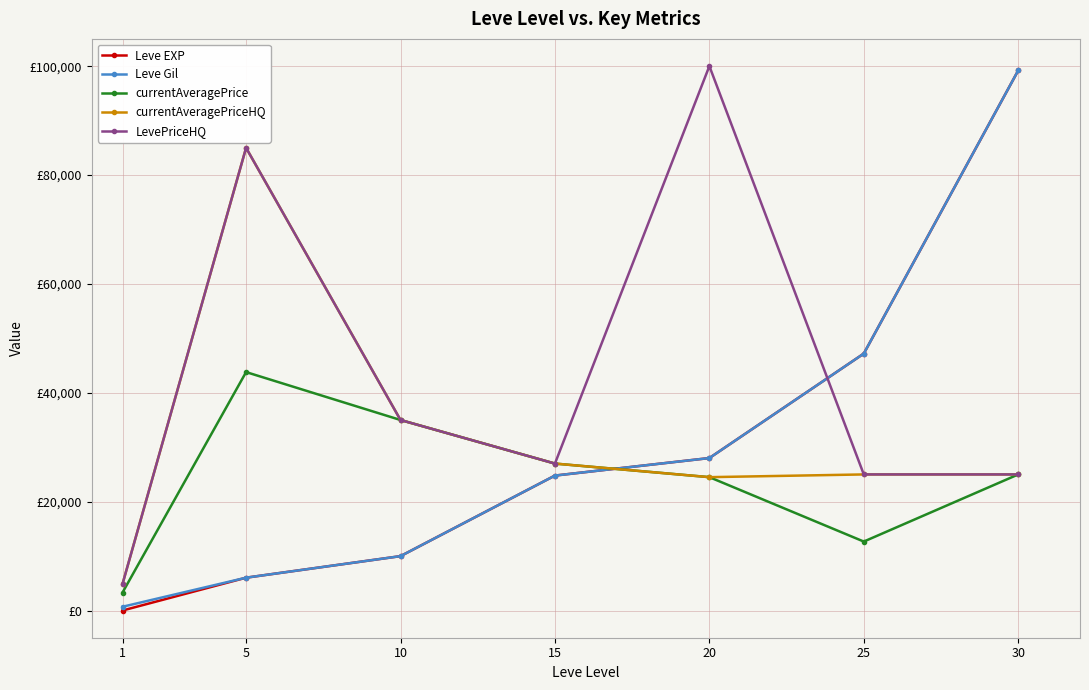

Reading right to left, what are all the values shown in this chart?

Leve EXP: 99220	47200	28010	24790	9990	6030	1
Leve Gil: 99220	47200	28010	24790	9990	6030	690
currentAveragePrice: 25000	12666	24500	26995	35000	43803	3307
currentAveragePriceHQ: 25000	25000	24500	26995	35000	85007	4890
LevePriceHQ: 25000	25000	100019	26995	35000	85007	4890